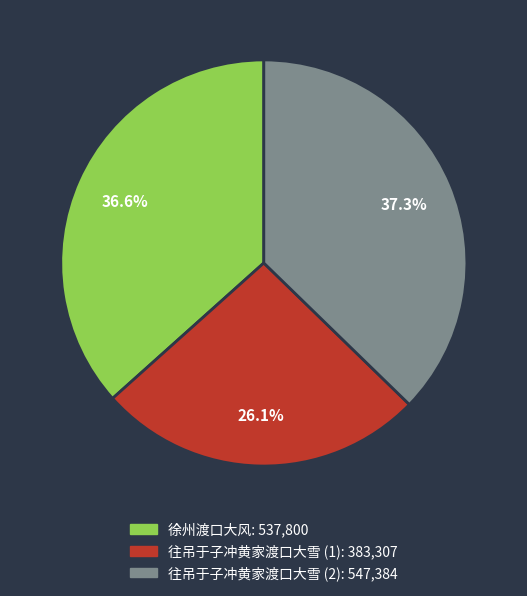

Is there any slice that represents more than half of the pie?

No